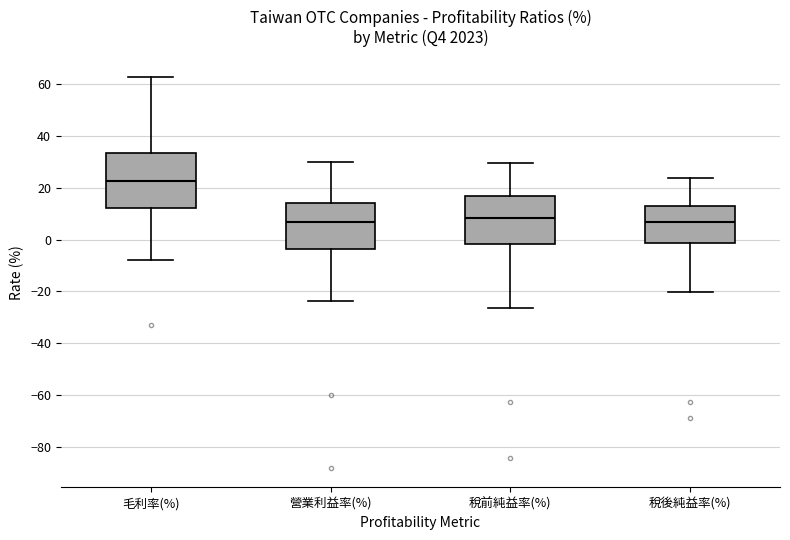

Which box has the highest median line?

毛利率(%)